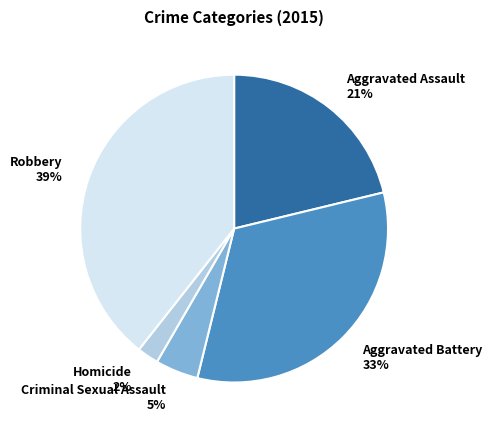

What is the largest slice in the pie chart?

Robbery